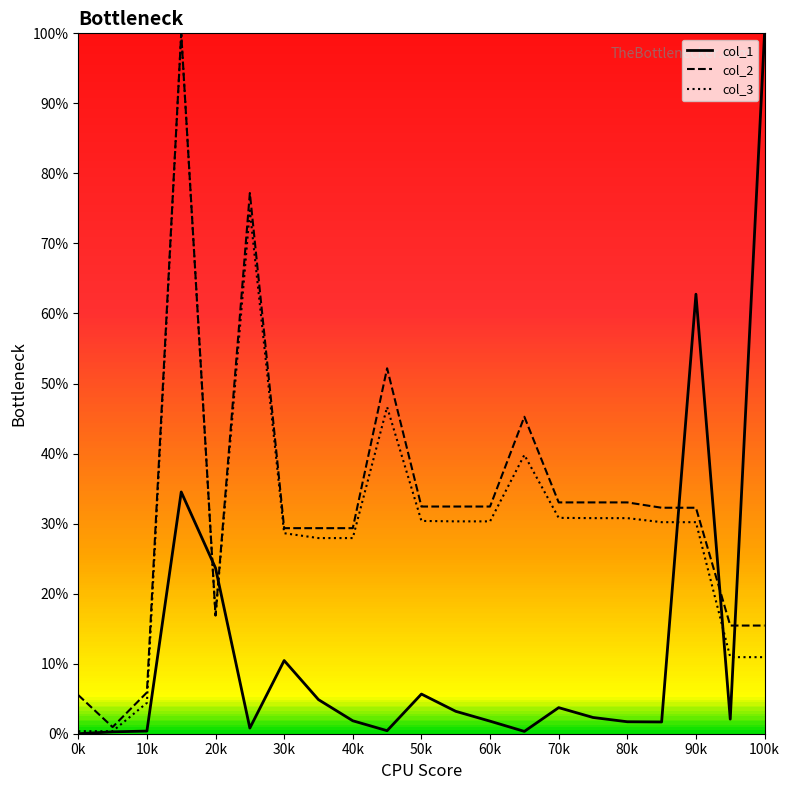

Which series has the widest spread of values?

col_1